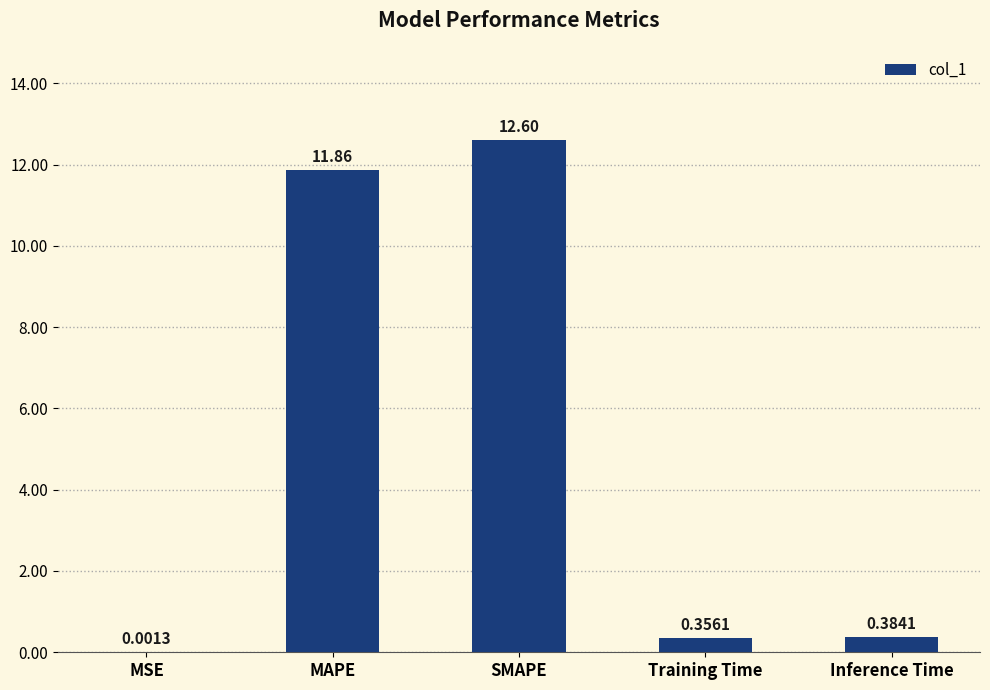

The value at MAPE is 20.8. True or false?

False